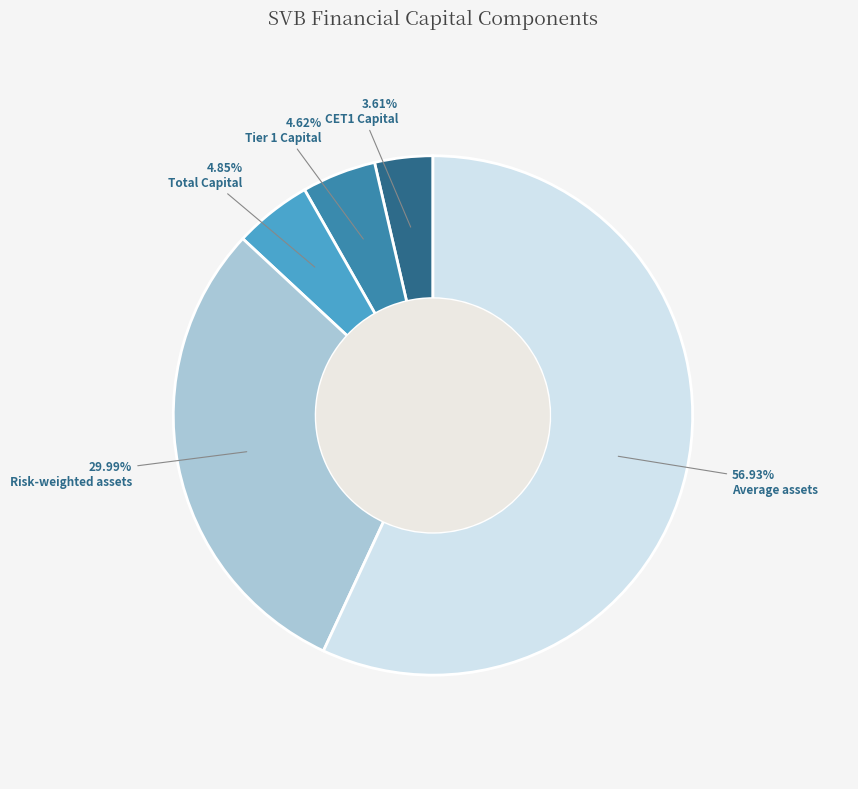

What percentage is the Tier 1 Capital slice, to the nearest percent?

5%